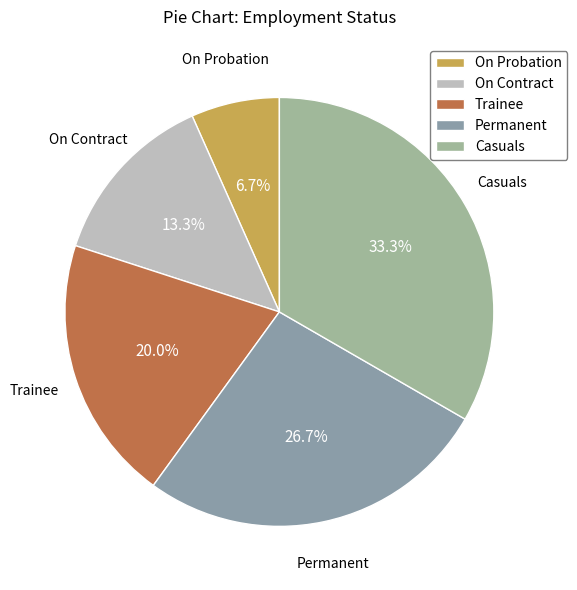

Is Casuals the majority of the pie?

No